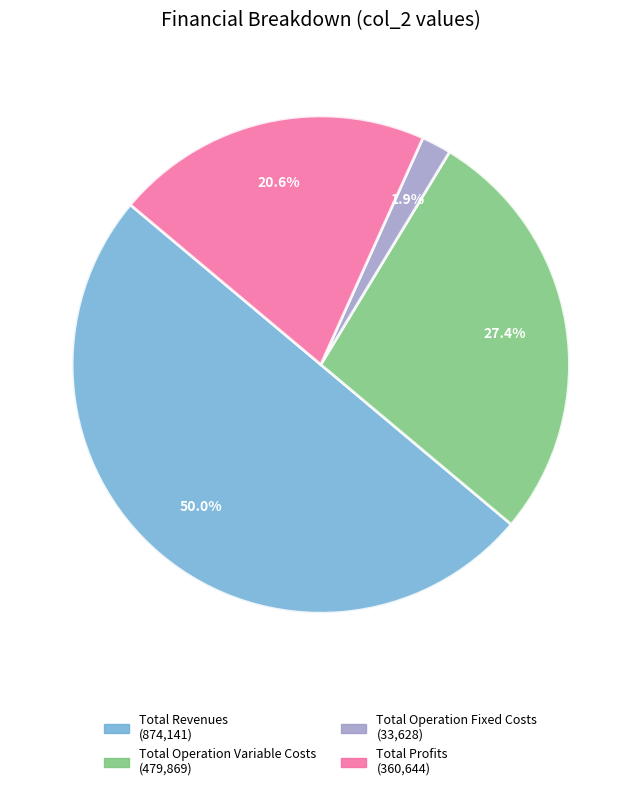

Which category has the biggest portion of the pie?

Total Revenues